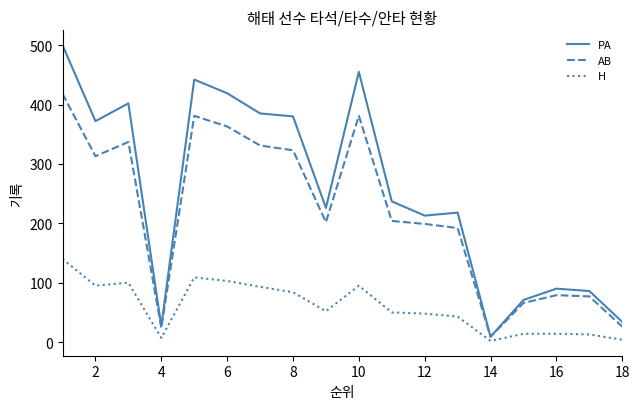

Does the chart have visible grid lines?

No